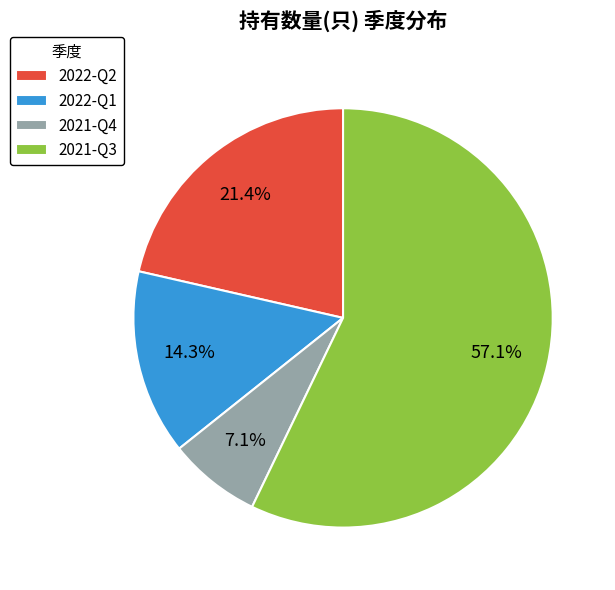

Approximately how many times larger is the value at 2021-Q3 compared to 2022-Q2?

2.7